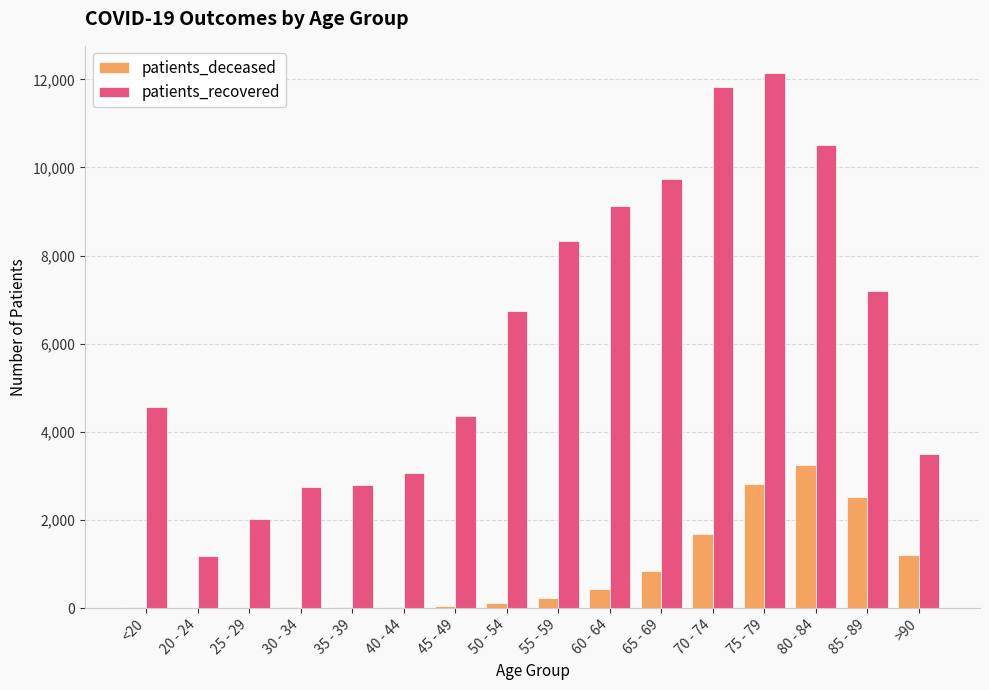

Count the number of data series in this chart.

2